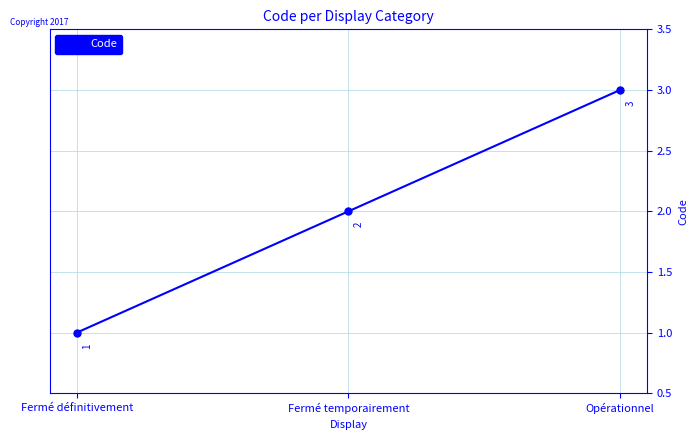

What is the label of the 1st point from the left?

Fermé définitivement